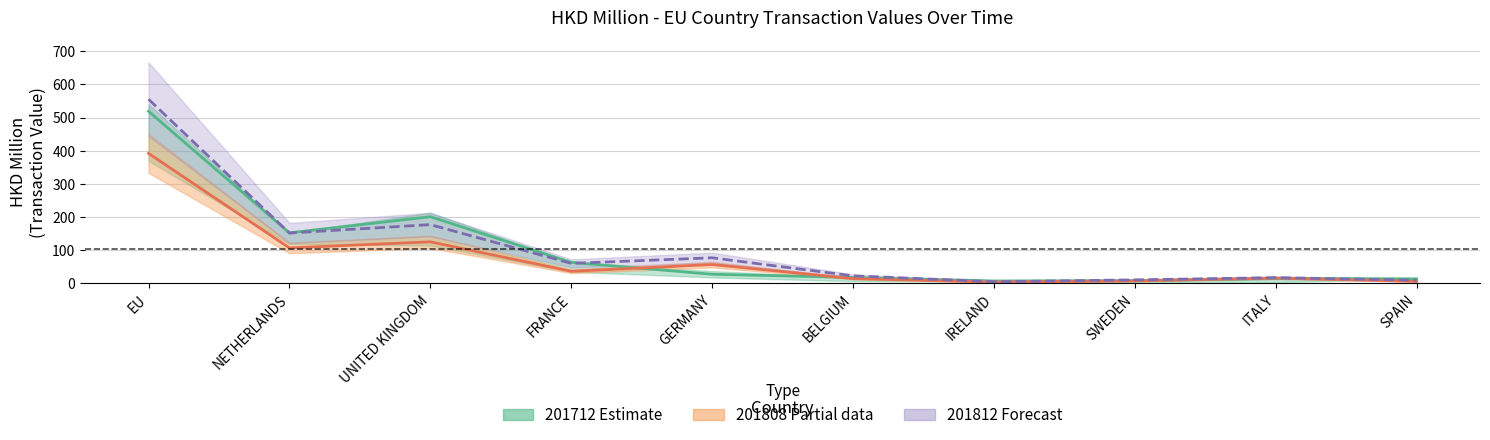

Which category has the highest value in the 201812 (Forecast) series?

EU